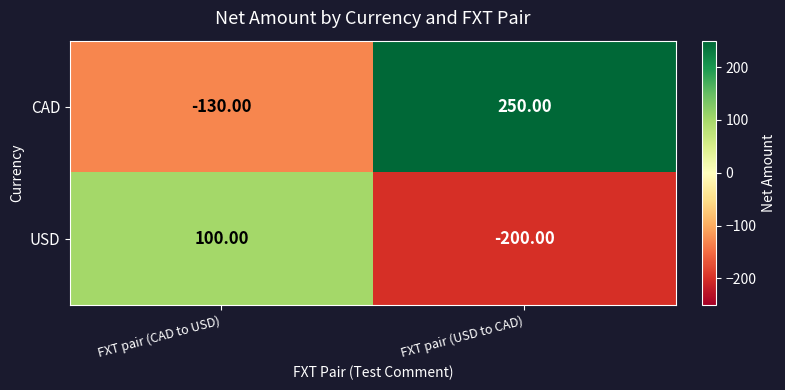

Rank the series by their average value, from lowest to highest.

USD, CAD